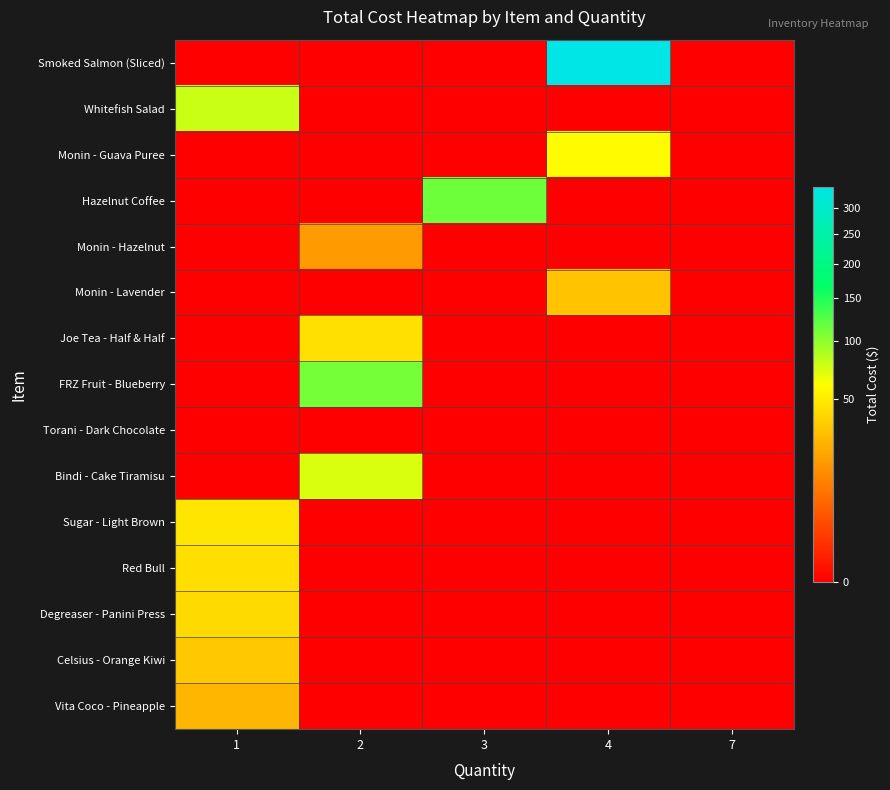

At which category is the sum across all series the highest?

4